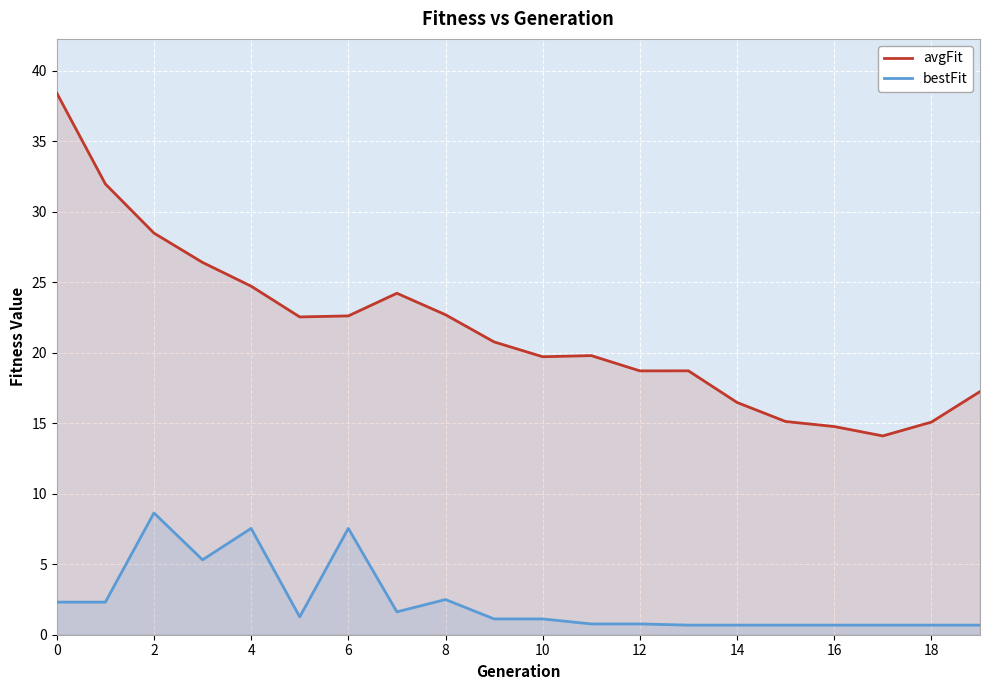

At which label does bestFit reach its minimum?

13